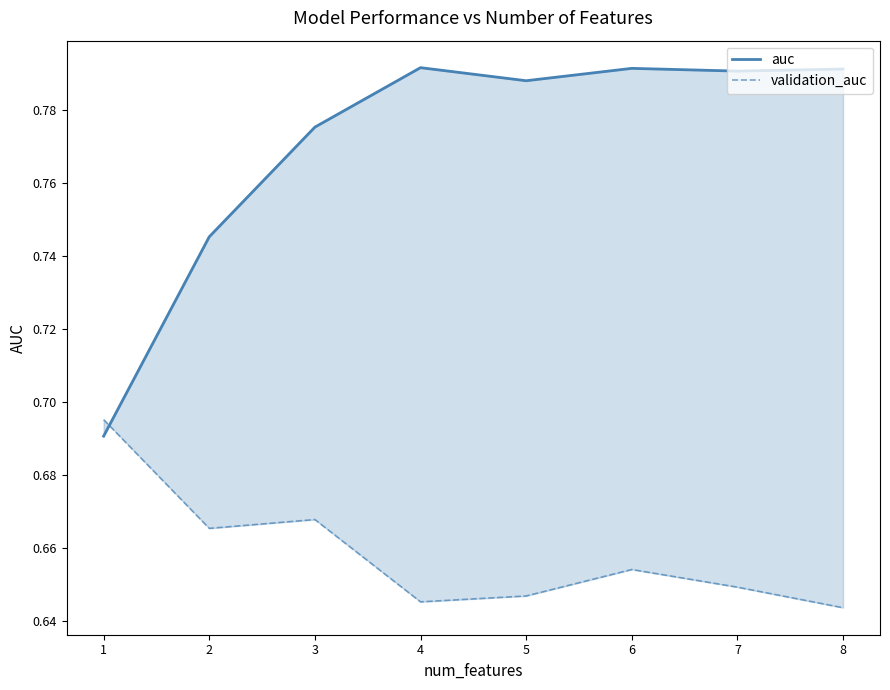

Does the chart display data point markers on the line(s)?

No